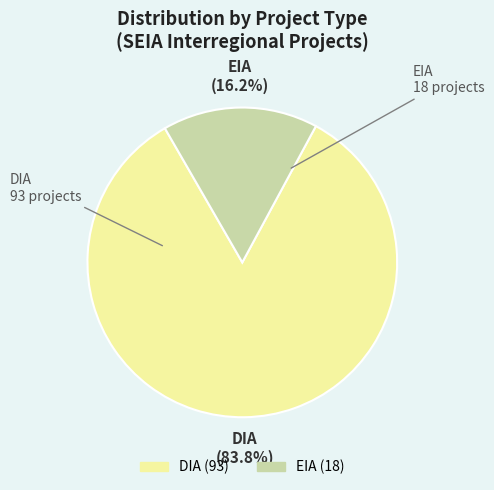

Which has a higher value, EIA or DIA?

DIA